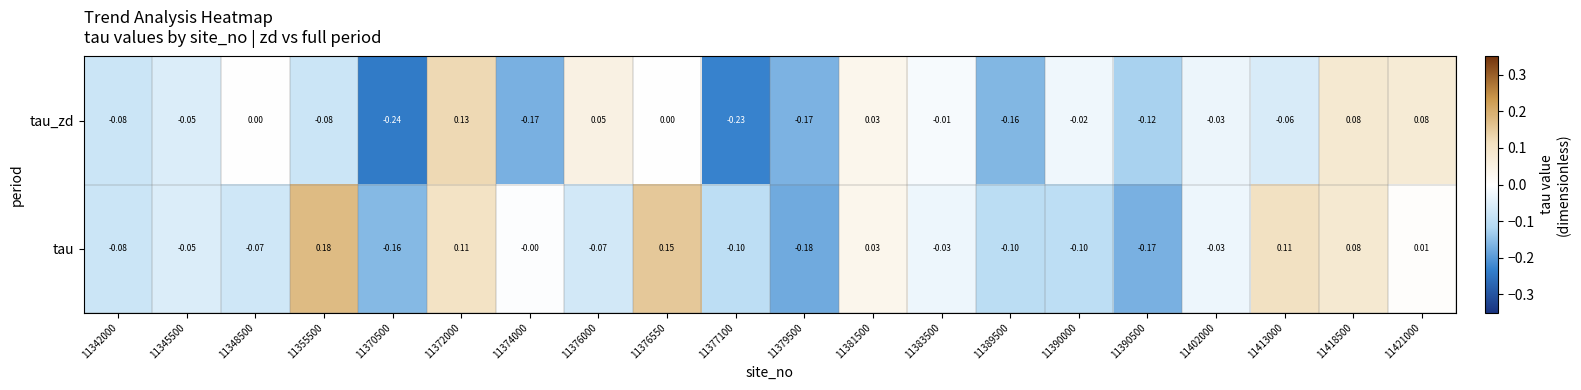

Which series has the largest range (max minus min)?

tau_zd